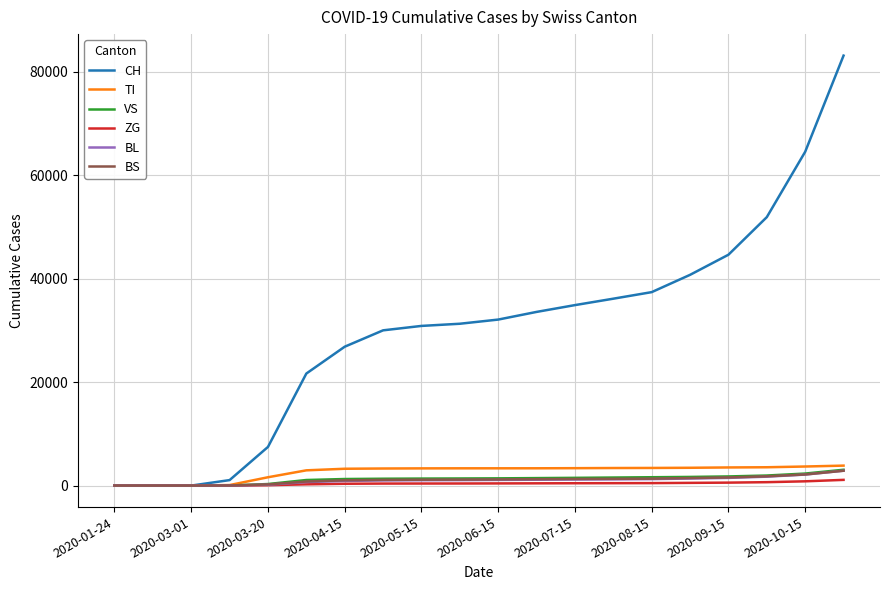

Which series has the largest range (max minus min)?

CH